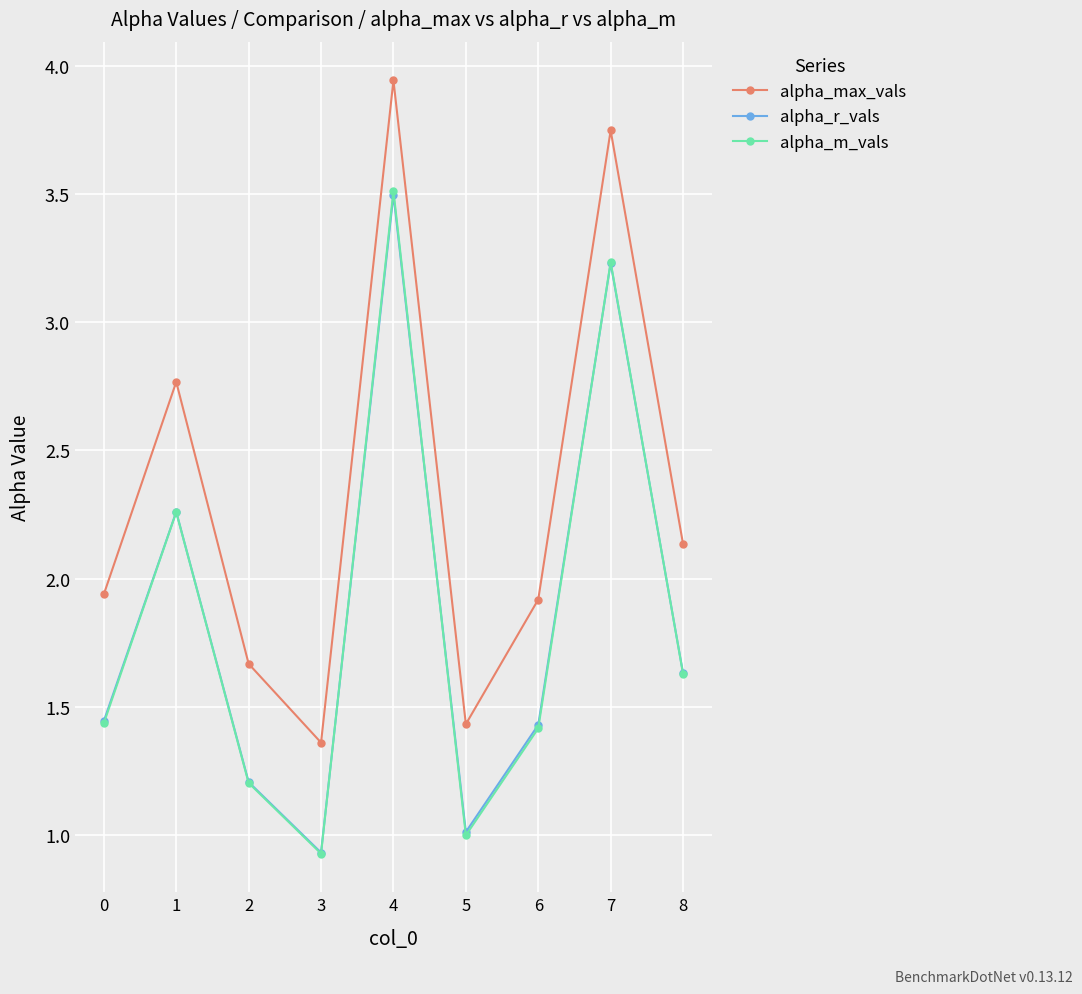

What is the sum of the alpha_max_vals values at 5 and 0?

3.4